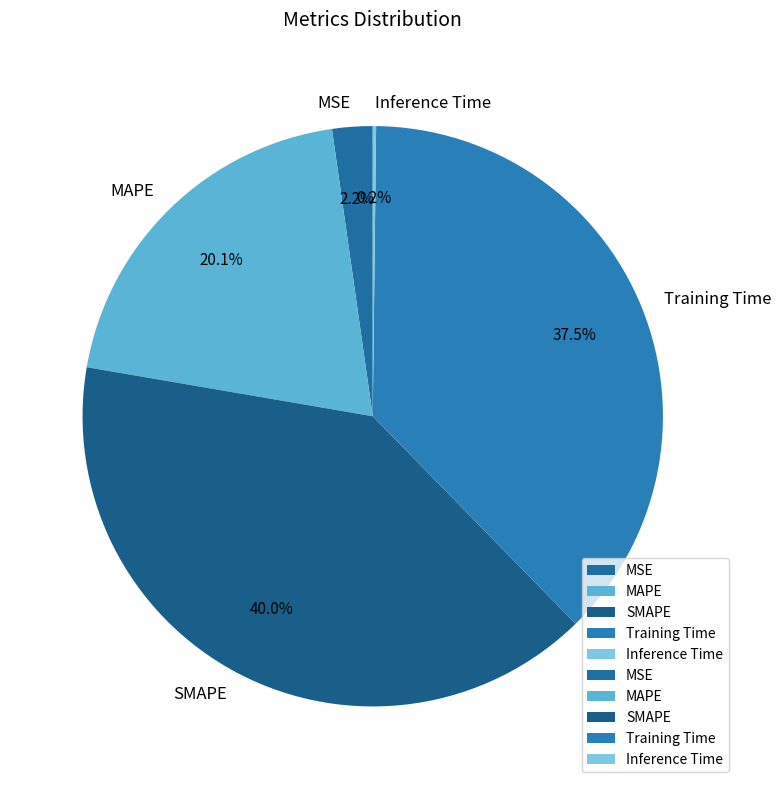

What percentage is NOT represented by MSE?

97.8%